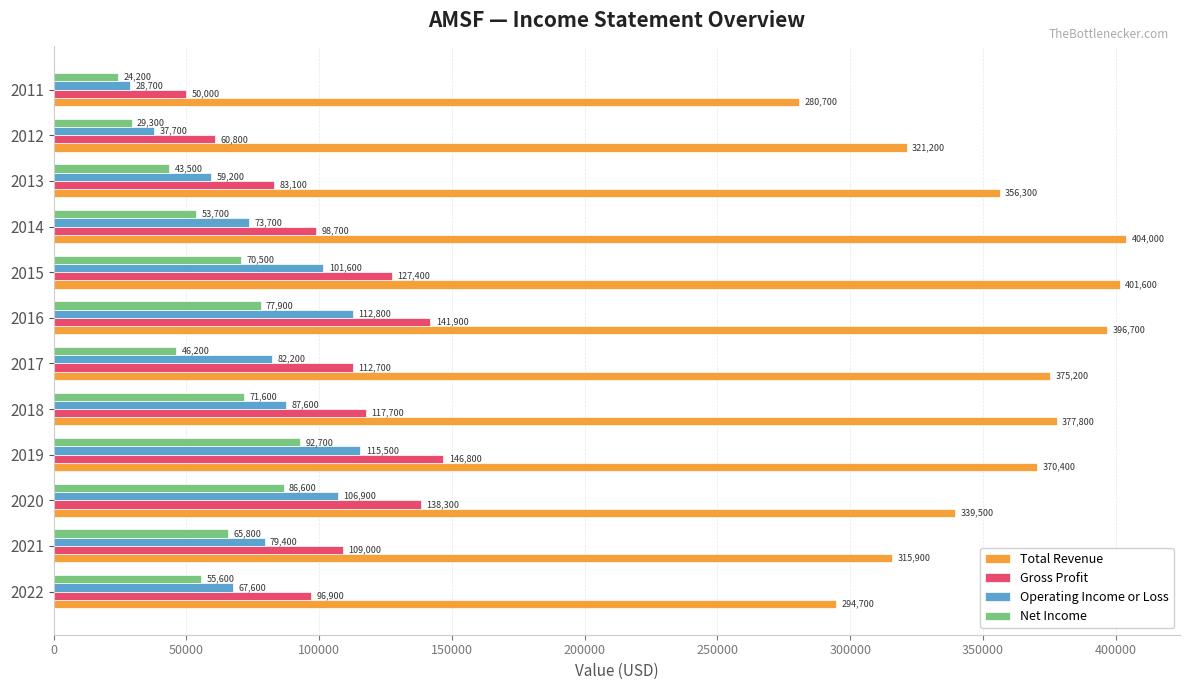

Rank the categories by Gross Profit value from highest to lowest.

2019, 2016, 2020, 2015, 2018, 2017, 2021, 2014, 2022, 2013, 2012, 2011